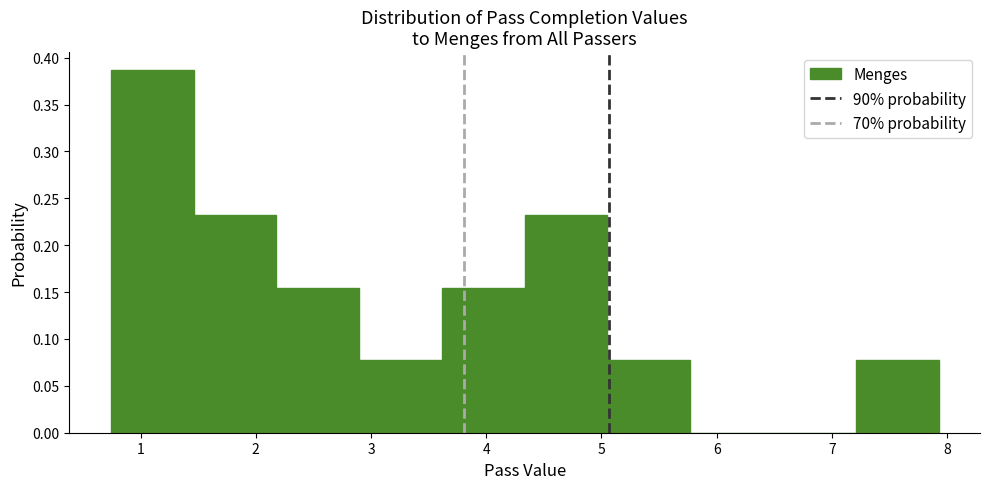

Reading left to right, transcribe this chart: for each bar, give the range it covers on the x-axis and its height. Neither the bar edges nor the heights are printed on the chart, so give them approximately, as read against the axes.

0.7 to 1.5: 0.385
1.5 to 2.2: 0.230
2.2 to 2.9: 0.155
2.9 to 3.6: 0.075
3.6 to 4.3: 0.155
4.3 to 5.1: 0.230
5.1 to 5.8: 0.075
5.8 to 6.5: 0
6.5 to 7.2: 0
7.2 to 7.9: 0.075